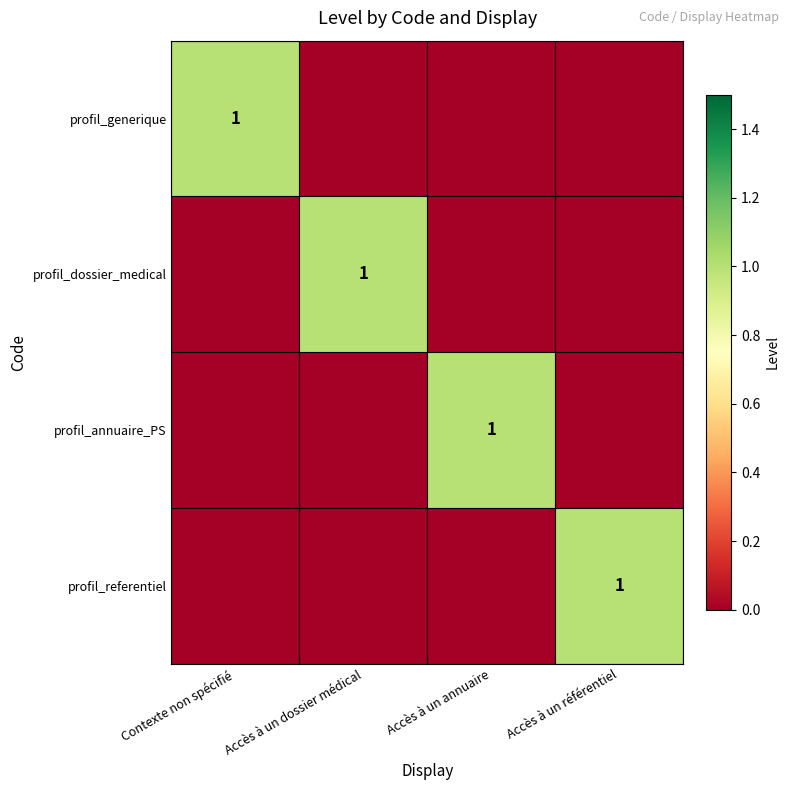

True or false: profil_annuaire_PS has a value of 1 at Accès à un annuaire.

True